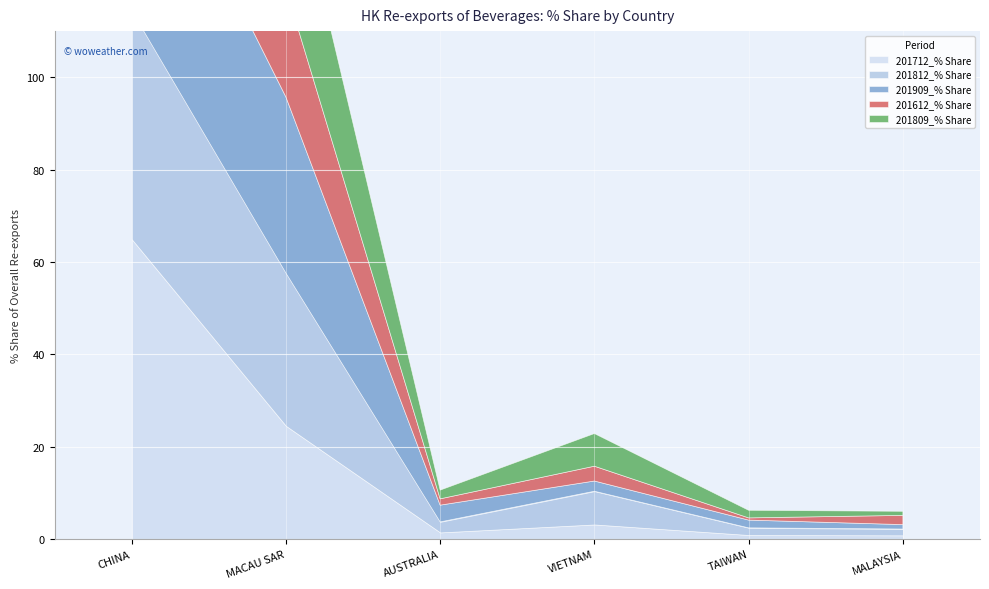

The value of 201712_% Share at VIETNAM is 3.2. True or false?

True